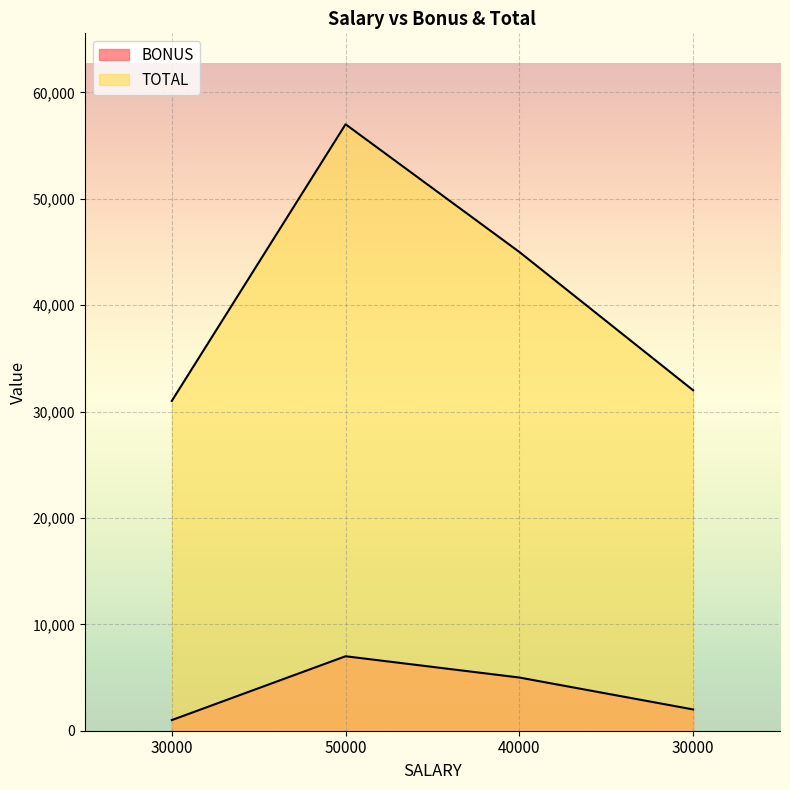

Count the number of data series in this chart.

2